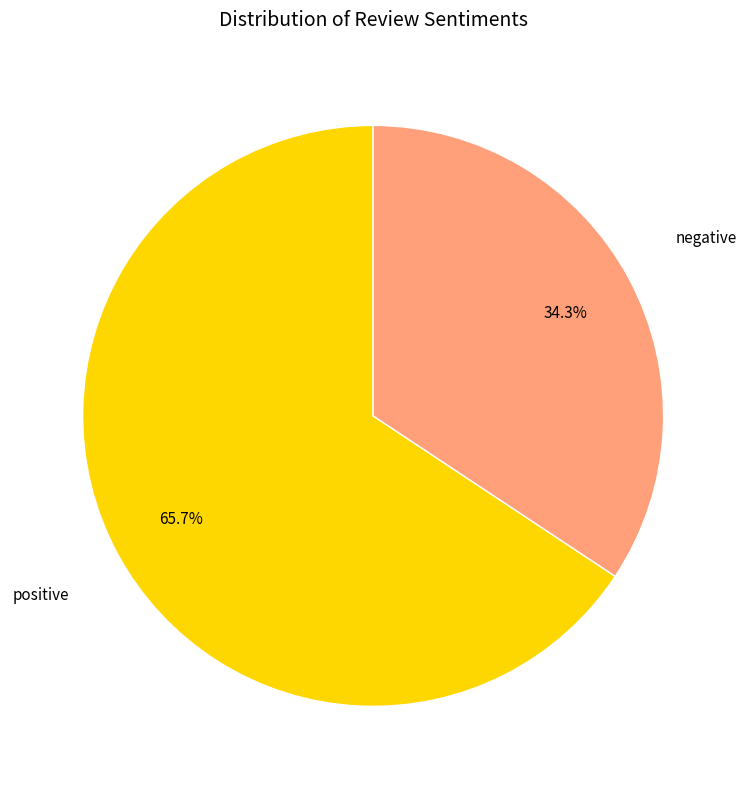

Is there any slice that represents more than half of the pie?

Yes